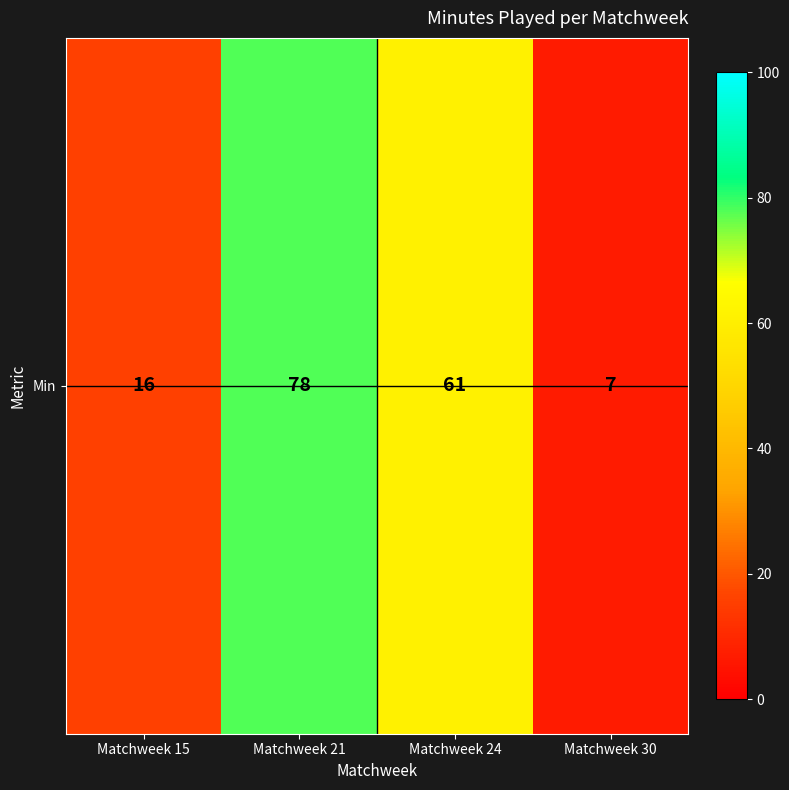

Where is the data nearest to the value 42?

Matchweek 24